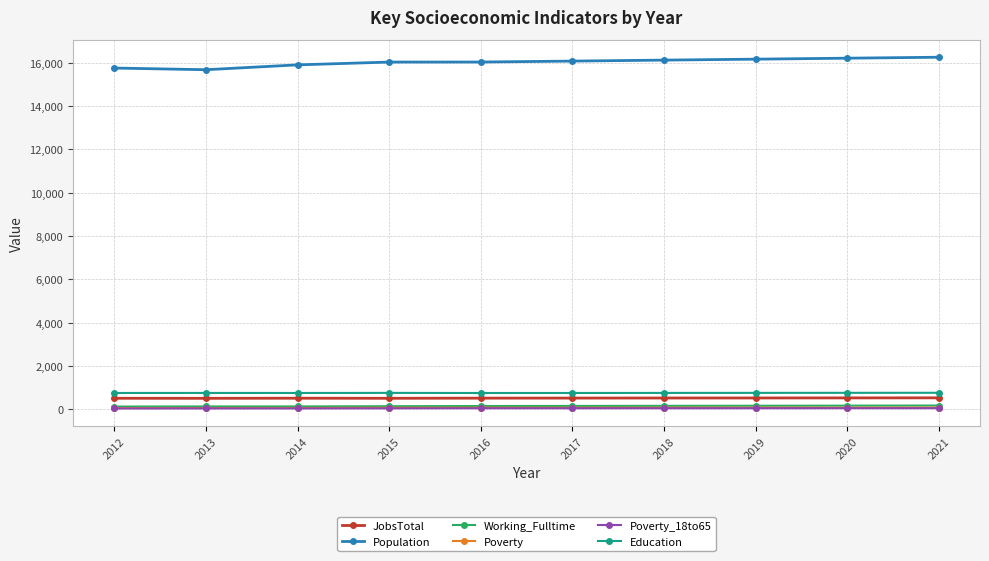

What is the maximum value shown in the chart?

16245